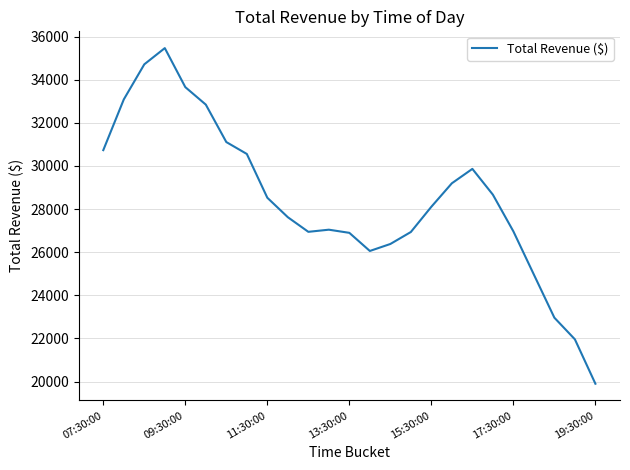

What is the maximum value shown in the chart?

35466